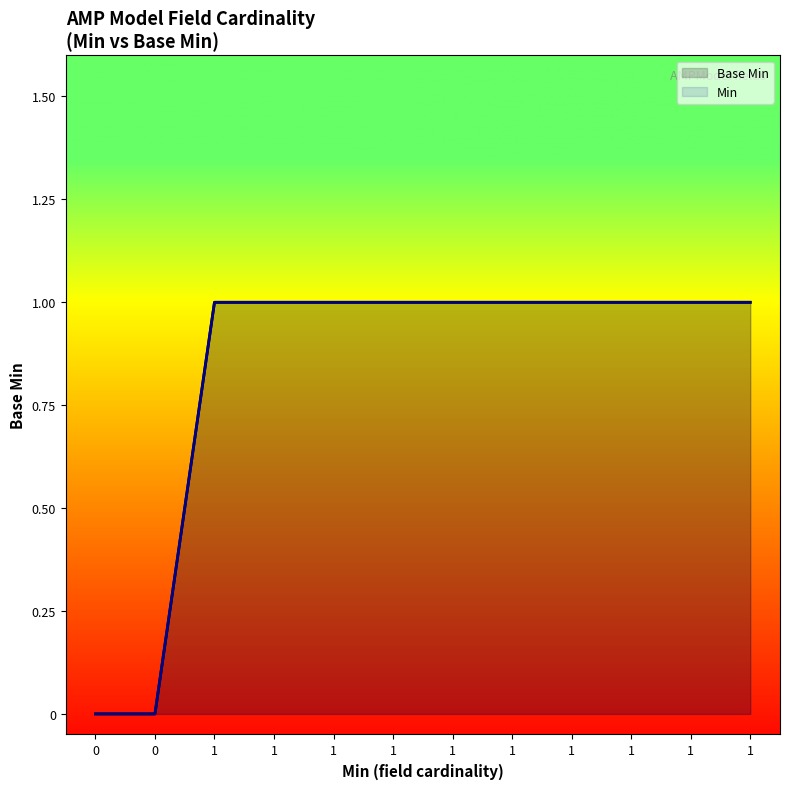

Reading right to left, transcribe all the data shown in this chart.

Base Min: 1=1	1=1	1=1	1=1	1=1	1=1	1=1	1=1	1=1	1=1	0=0	0=0
Min: 1=1	1=1	1=1	1=1	1=1	1=1	1=1	1=1	1=1	1=1	0=0	0=0